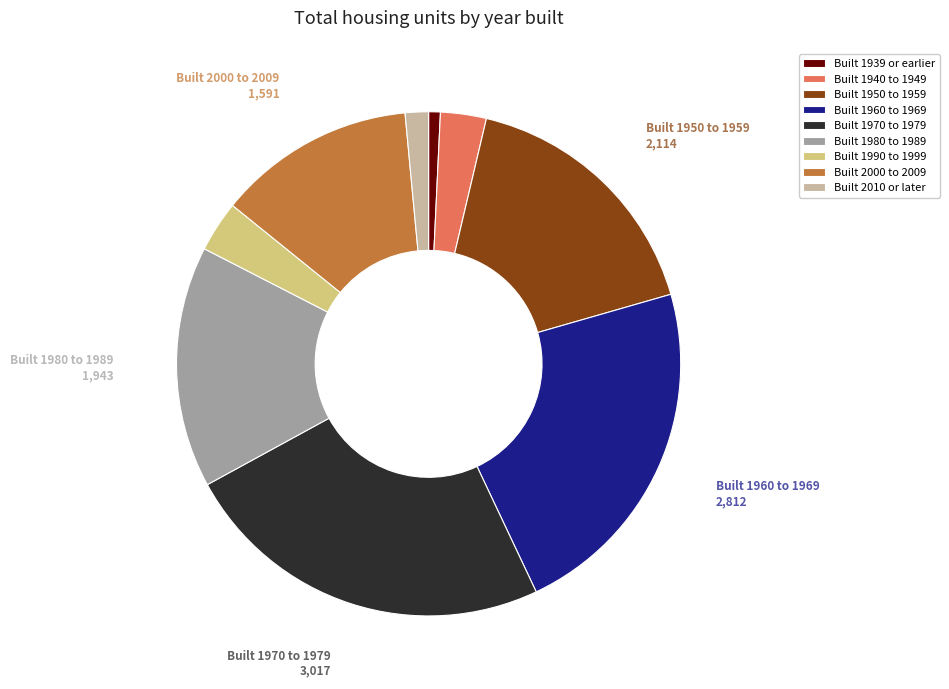

Count the number of slices in the pie.

9